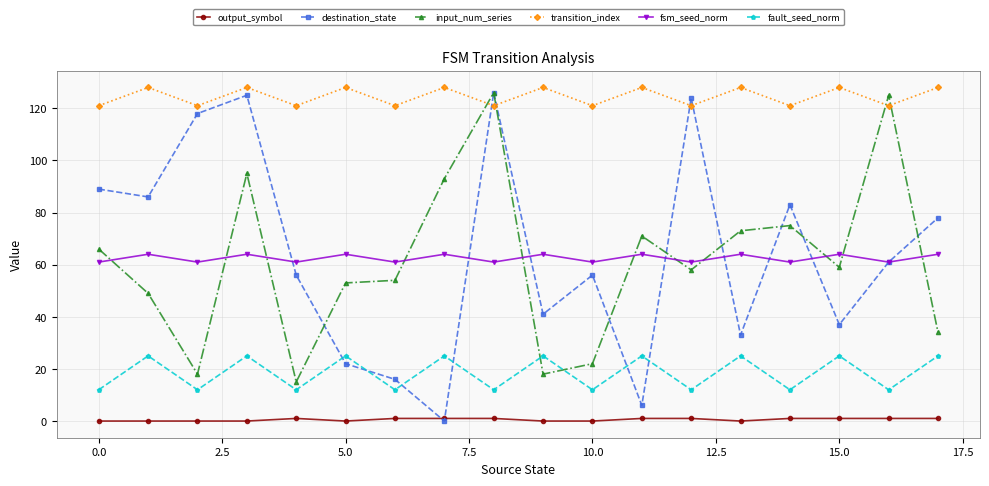

What is the sum of all fault_seed_norm values?

333